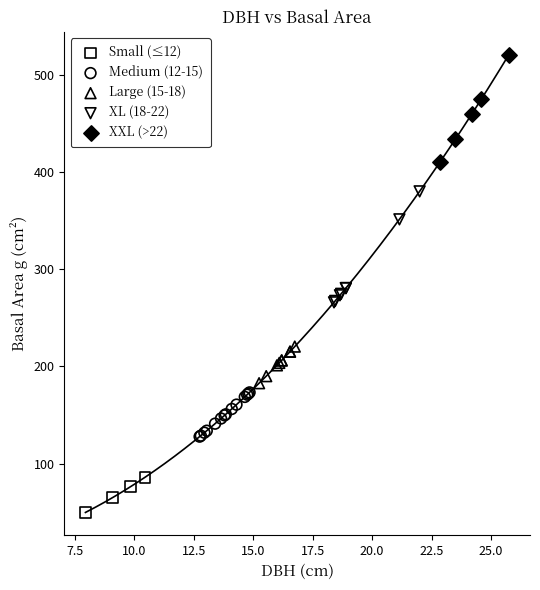

What are all the series names shown in the legend?

Small (≤12), Medium (12-15), Large (15-18), XL (18-22), XXL (>22)